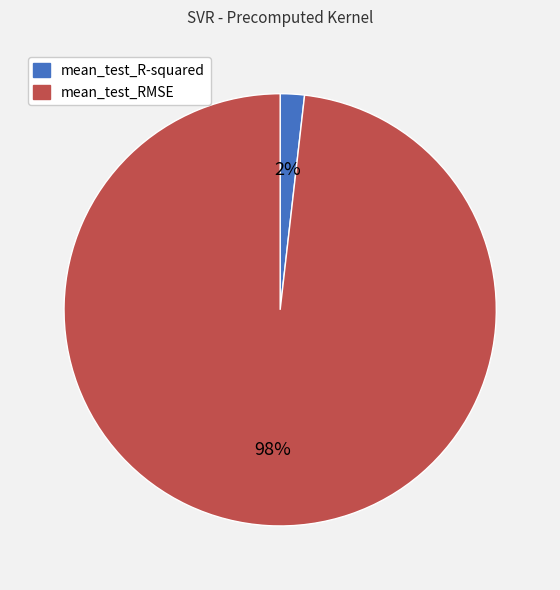

Combined, do mean_test_RMSE and mean_test_R-squared account for over 50%?

Yes